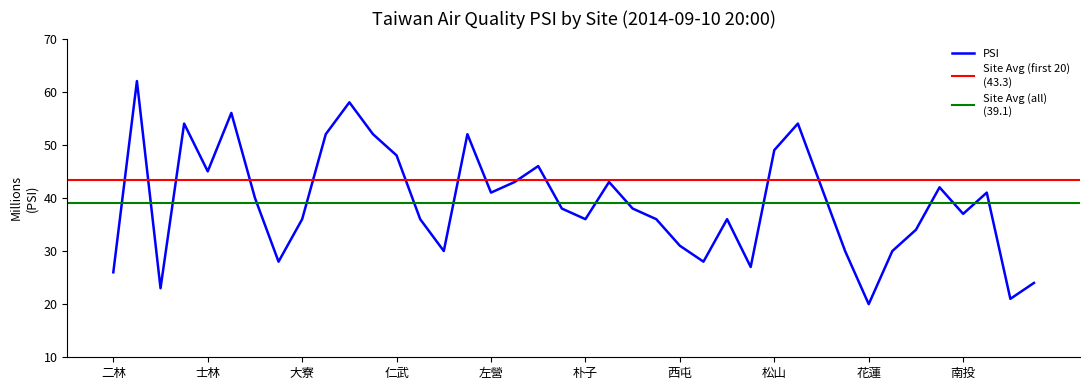

What is the smallest value displayed?

20